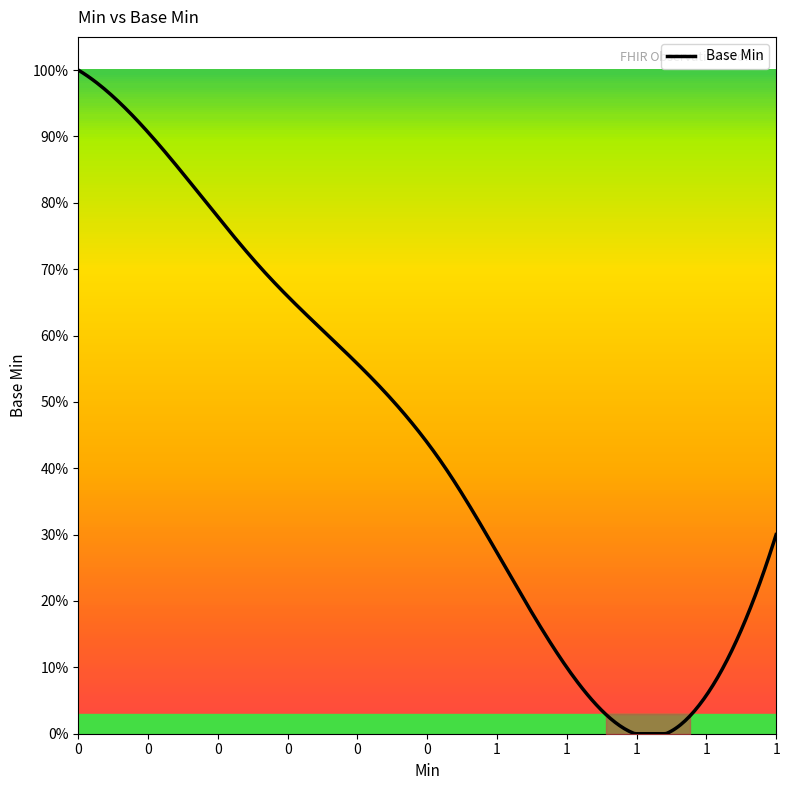

Is this an area chart (filled region under the line)?

Yes